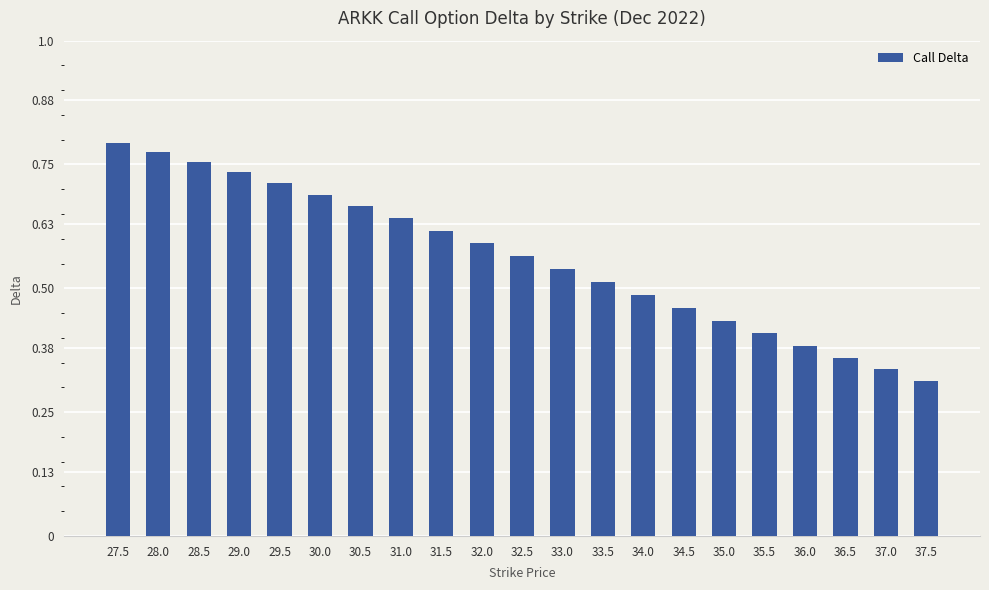

Count the number of categories in the chart.

21